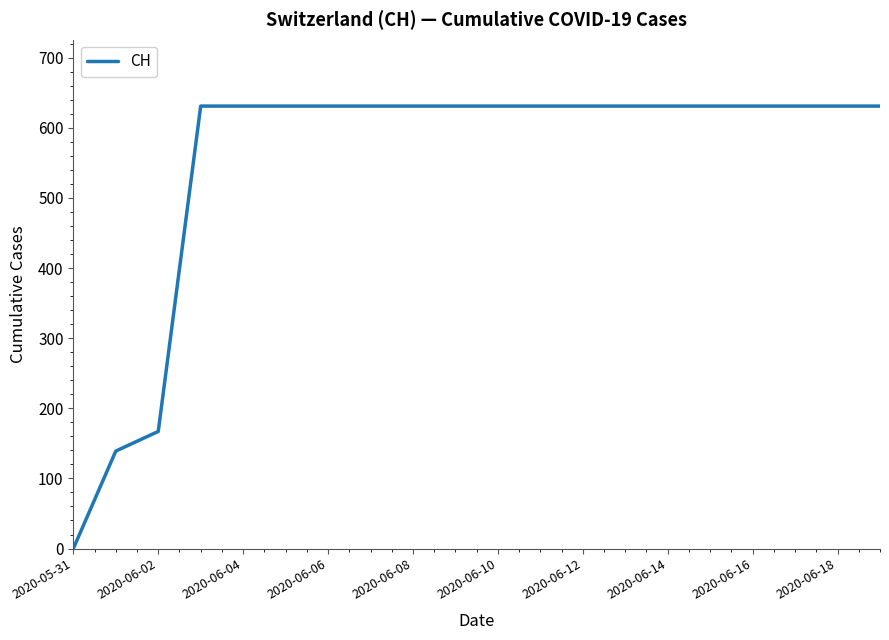

What is the difference between the maximum and minimum values?

631